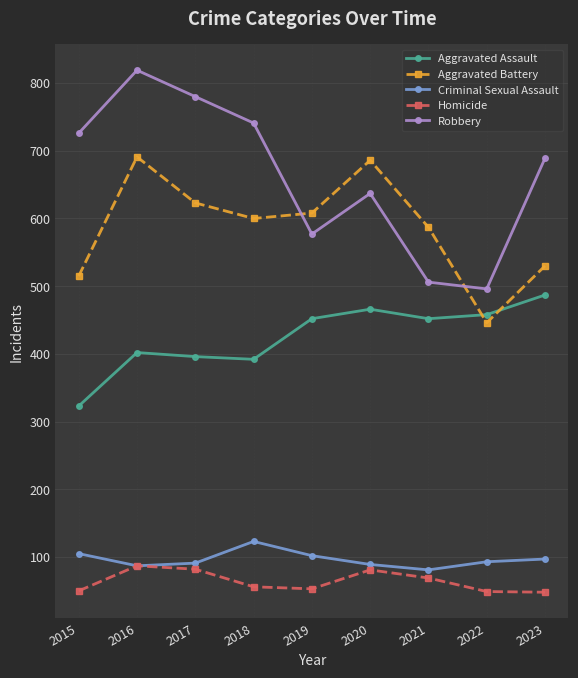

Is this an area chart (filled region under the line)?

No